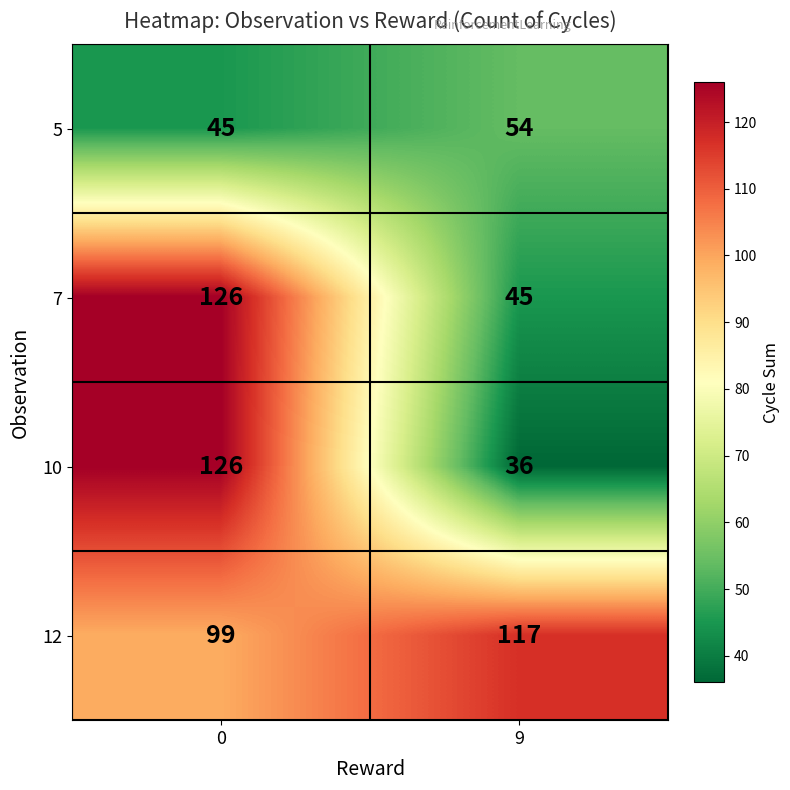

What is the smallest value displayed?

36